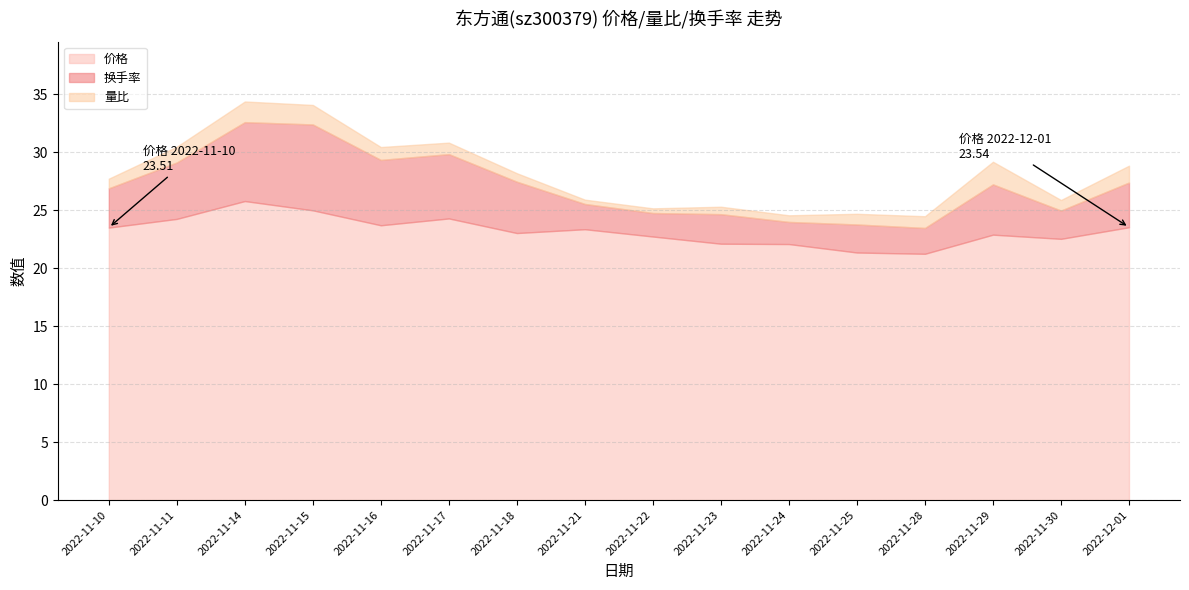

True or false: 换手率 has more than 2 points higher than both neighbors.

True